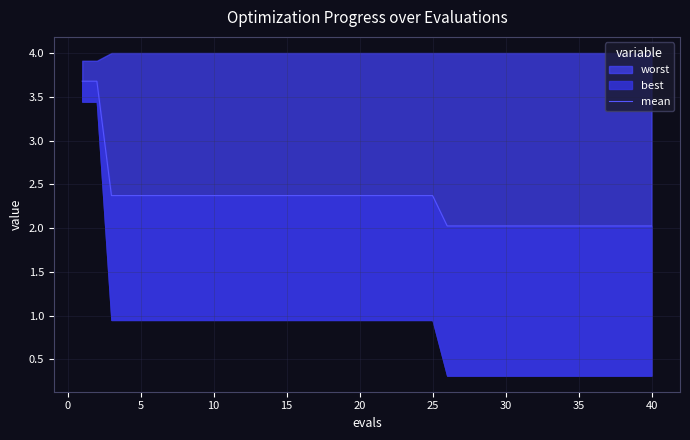

Does the chart display data point markers on the line(s)?

No